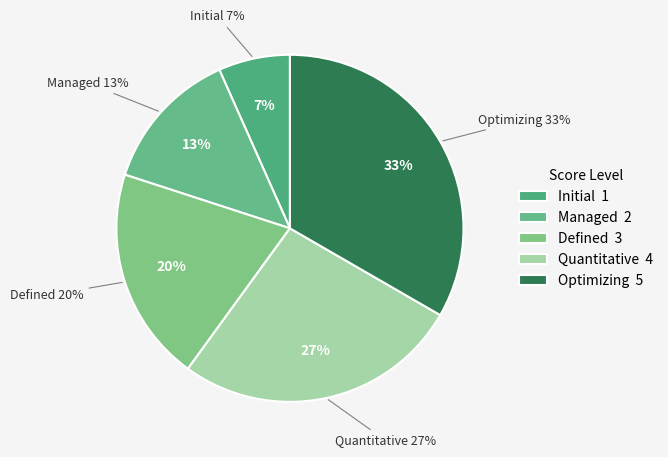

How many slices are in this pie chart?

5